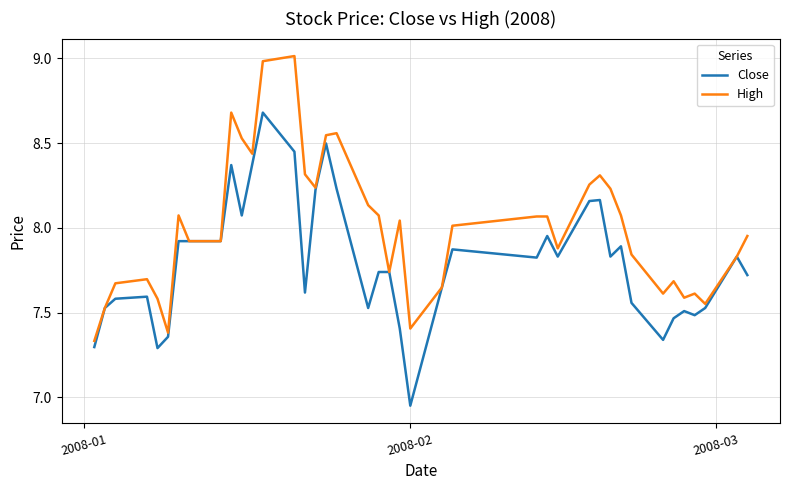

Which series has the largest total across all categories?

High